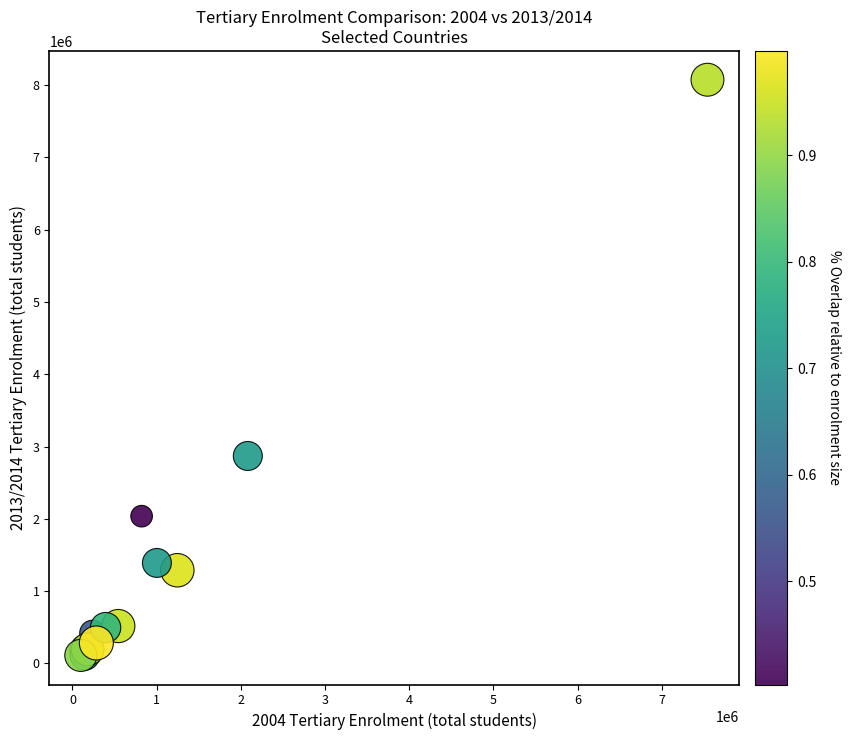

What Y value in the scatter plot is closest to 4089905?

2869450